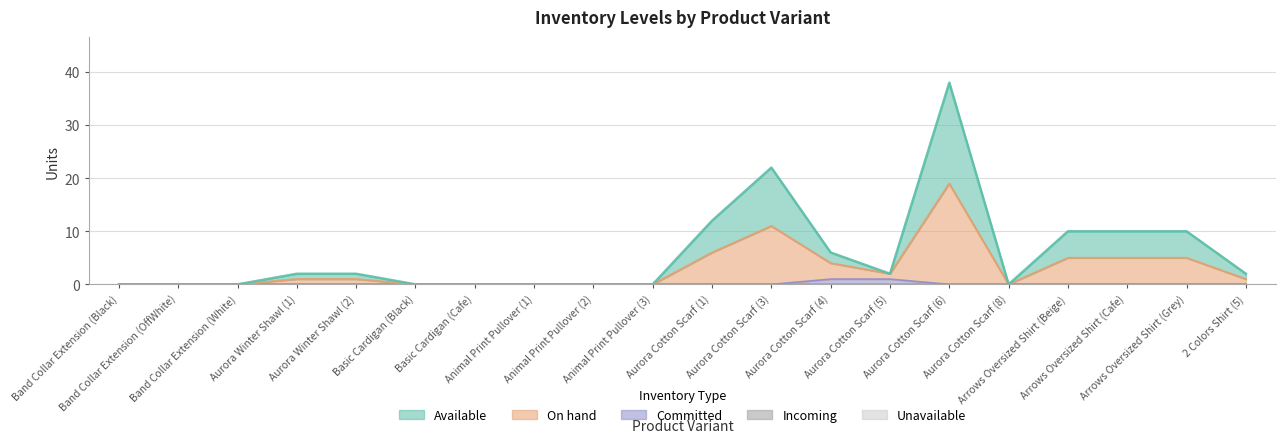

The Available series shows 14 at Basic Cardigan (Black). True or false?

False